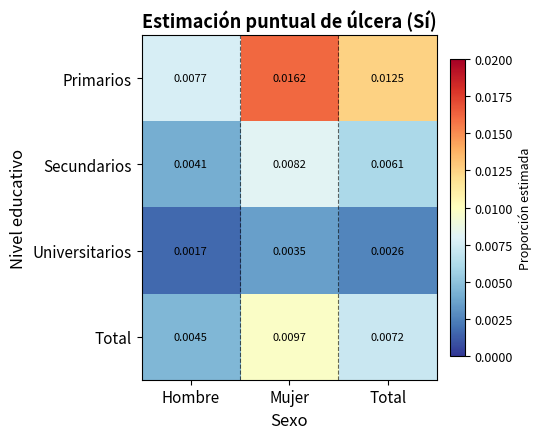

How many categories are shown in the chart?

3